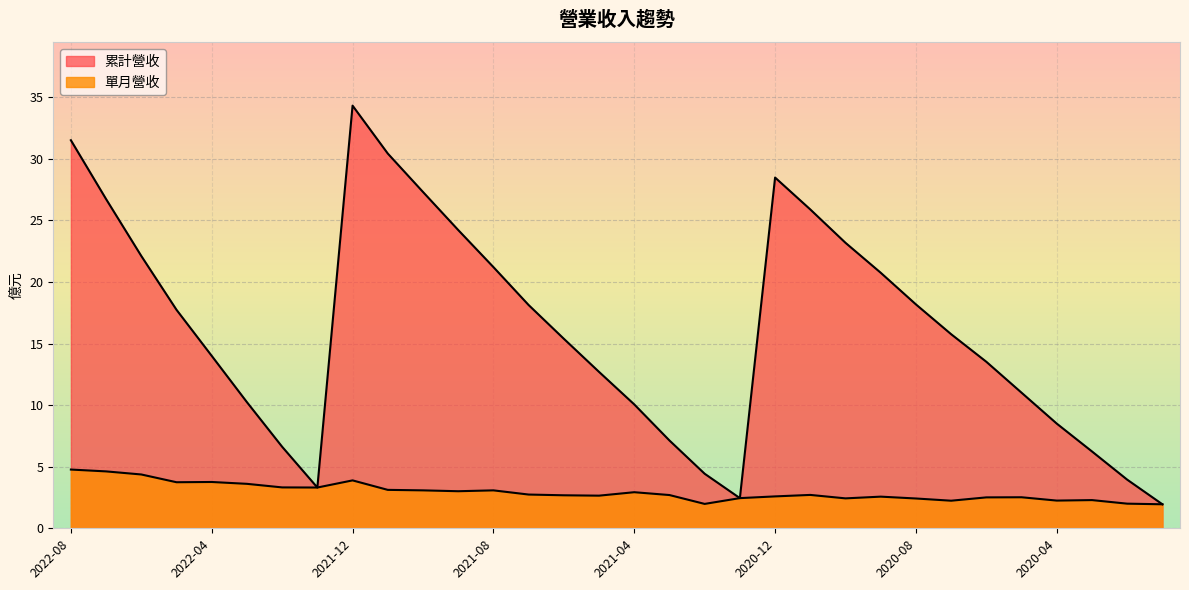

Reading left to right, extract all data points from this chart.

累計營收: 2022-08=31.5	2022-07=26.7	2022-06=22.1	2022-05=17.7	2022-04=14.0	2022-03=10.2	2022-02=6.6	2022-01=3.3	2021-12=34.3	2021-11=30.4	2021-10=27.3	2021-09=24.2	2021-08=21.2	2021-07=18.1	2021-06=15.4	2021-05=12.7	2021-04=10.1	2021-03=7.1	2021-02=4.4	2021-01=2.5	2020-12=28.5	2020-11=25.9	2020-10=23.2	2020-09=20.8	2020-08=18.2	2020-07=15.8	2020-06=13.5	2020-05=11.0	2020-04=8.5	2020-03=6.2	2020-02=4.0	2020-01=1.9
單月營收: 2022-08=4.8	2022-07=4.6	2022-06=4.4	2022-05=3.7	2022-04=3.8	2022-03=3.6	2022-02=3.3	2022-01=3.3	2021-12=3.9	2021-11=3.1	2021-10=3.1	2021-09=3.0	2021-08=3.1	2021-07=2.7	2021-06=2.7	2021-05=2.6	2021-04=2.9	2021-03=2.7	2021-02=2.0	2021-01=2.5	2020-12=2.6	2020-11=2.7	2020-10=2.4	2020-09=2.6	2020-08=2.4	2020-07=2.2	2020-06=2.5	2020-05=2.5	2020-04=2.2	2020-03=2.3	2020-02=2.0	2020-01=1.9